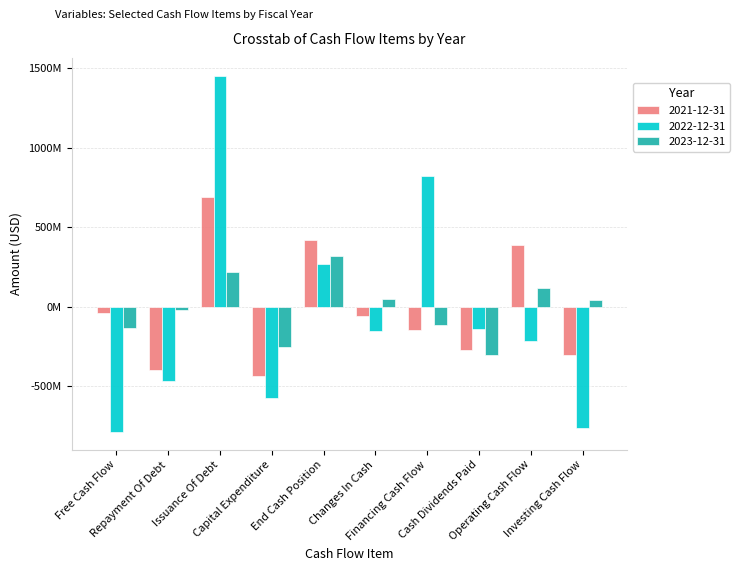

What is the difference between the 2023-12-31 values at Issuance Of Debt and Repayment Of Debt?

236825000